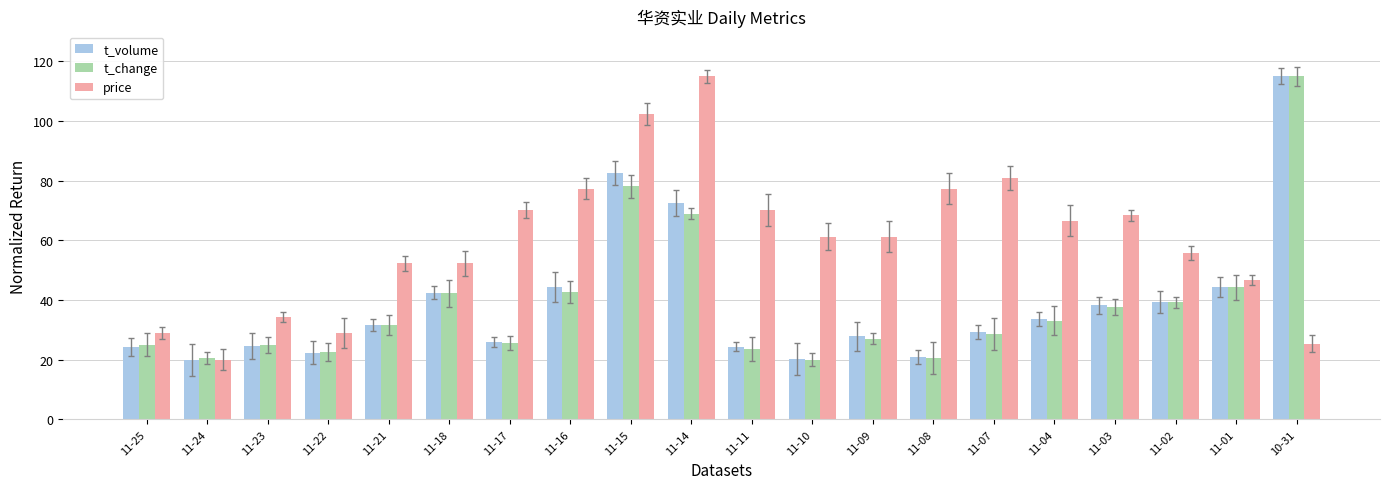

What is the label of the 1st bar from the left?

11-25